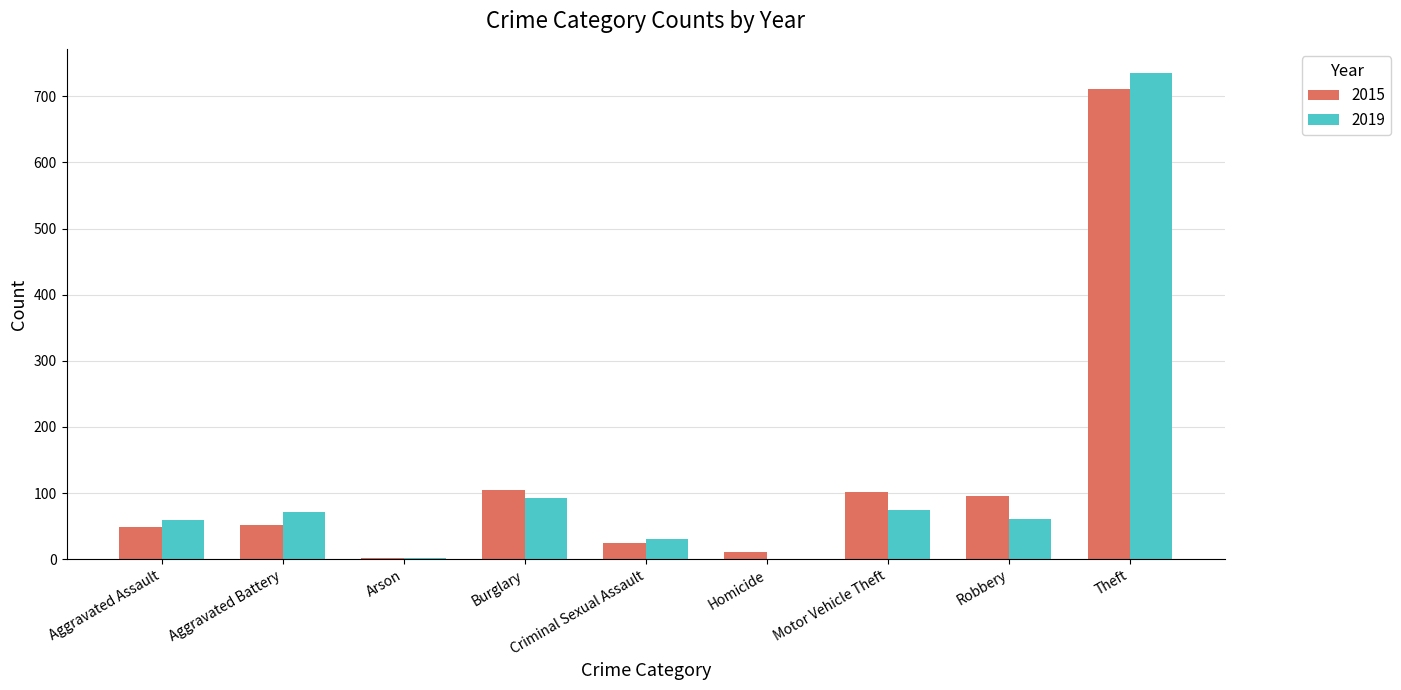

How many series are shown in this chart?

2